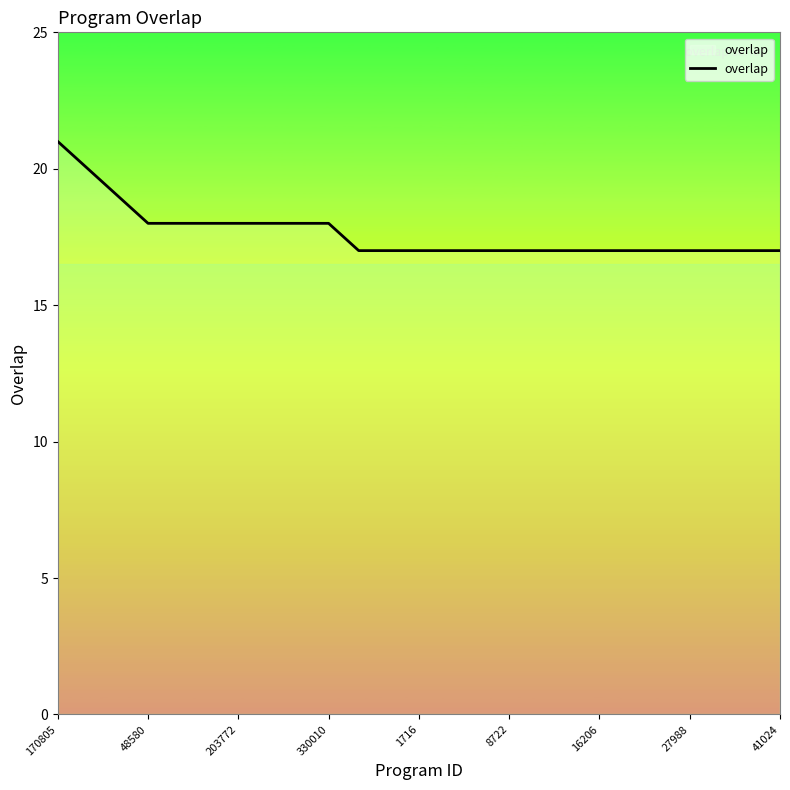

What is the smallest value displayed?

17